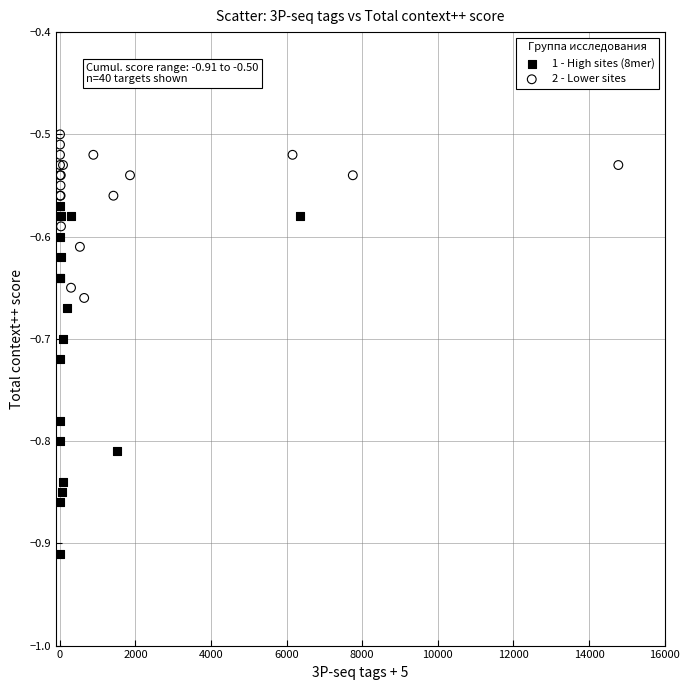

Which series reaches the minimum Y coordinate?

1 - High sites (8mer)